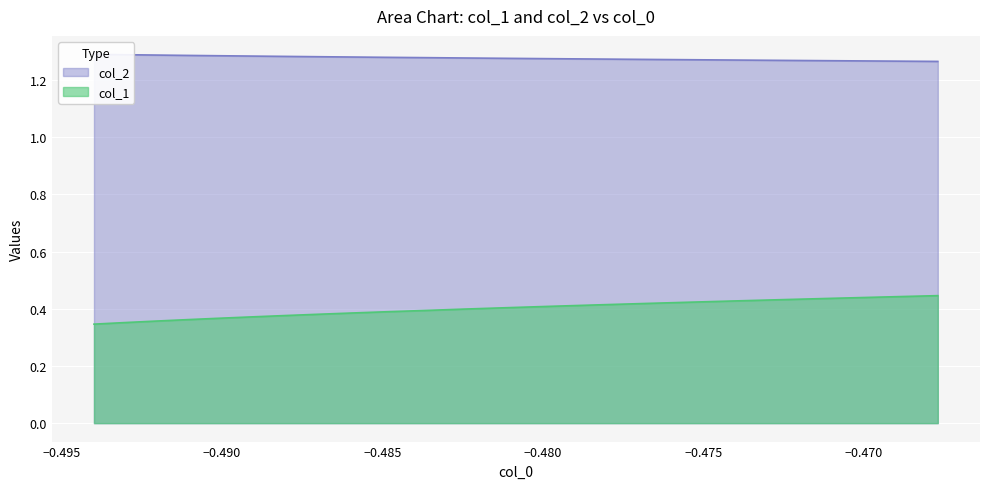

Is it true that col_2 equals 2.2 at 13?

False